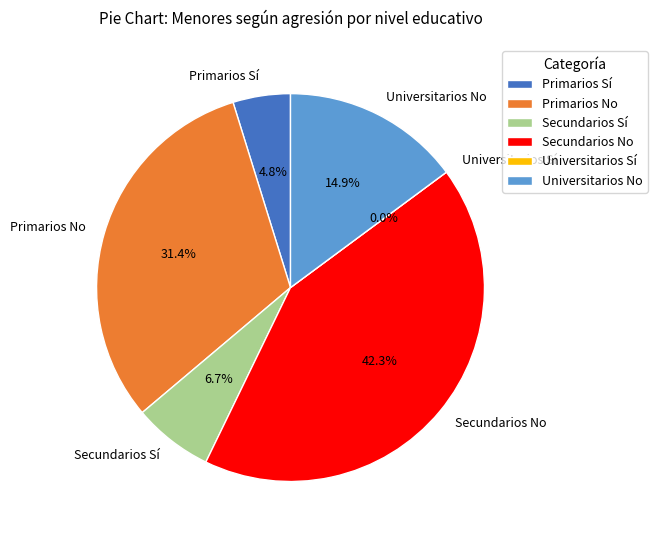

Approximately how many times larger is the value at Universitarios No compared to Primarios Sí?

3.1